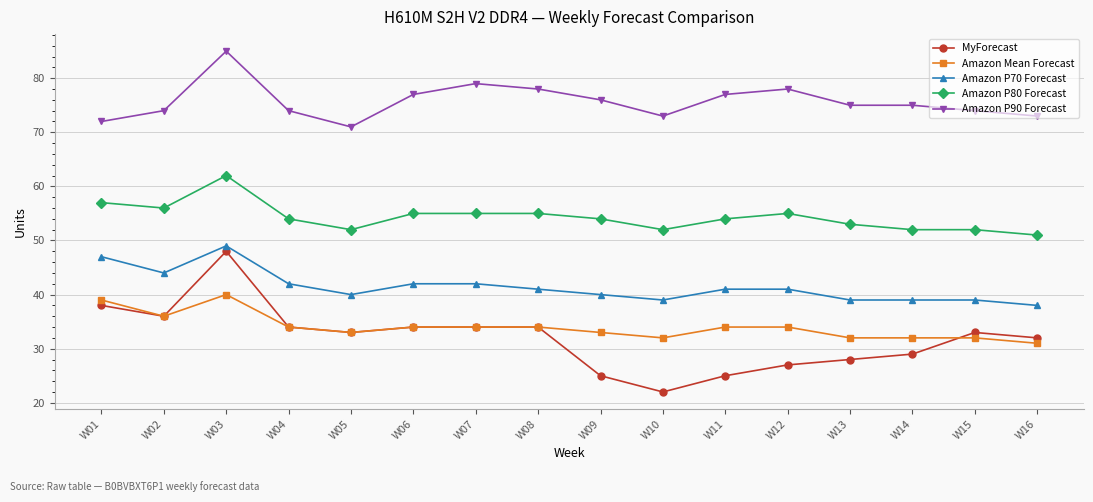

What is the average value of the MyForecast series?

32